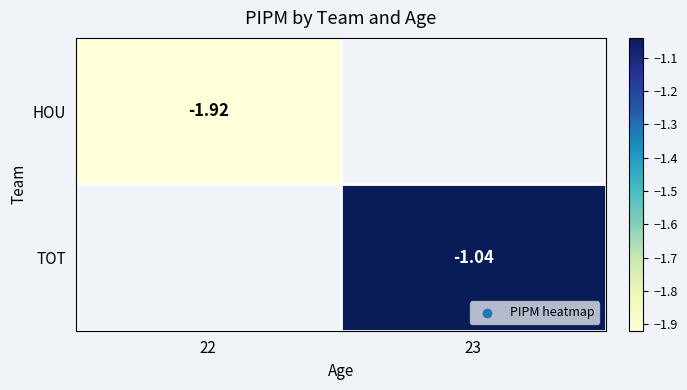

Count the number of categories in the chart.

2